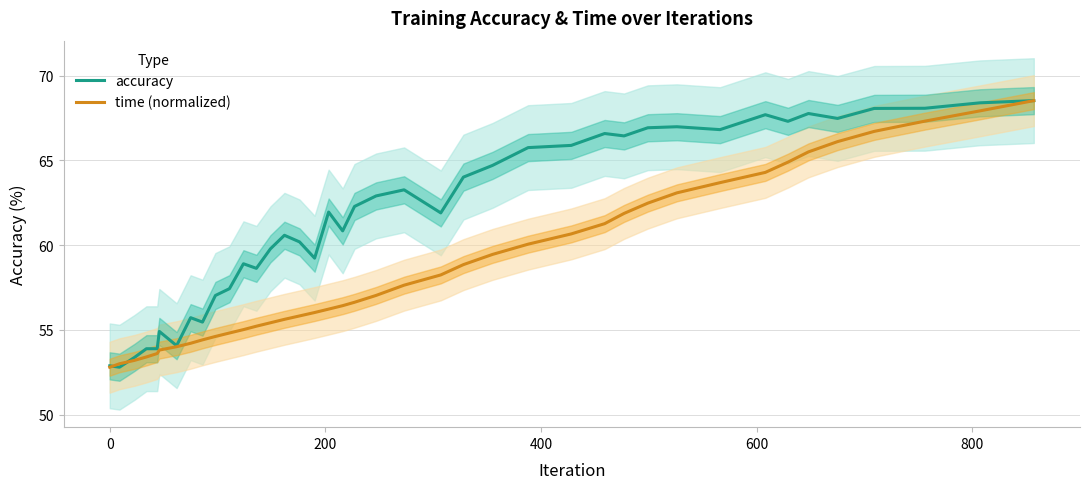

What is the highest value of the accuracy series?

68.5